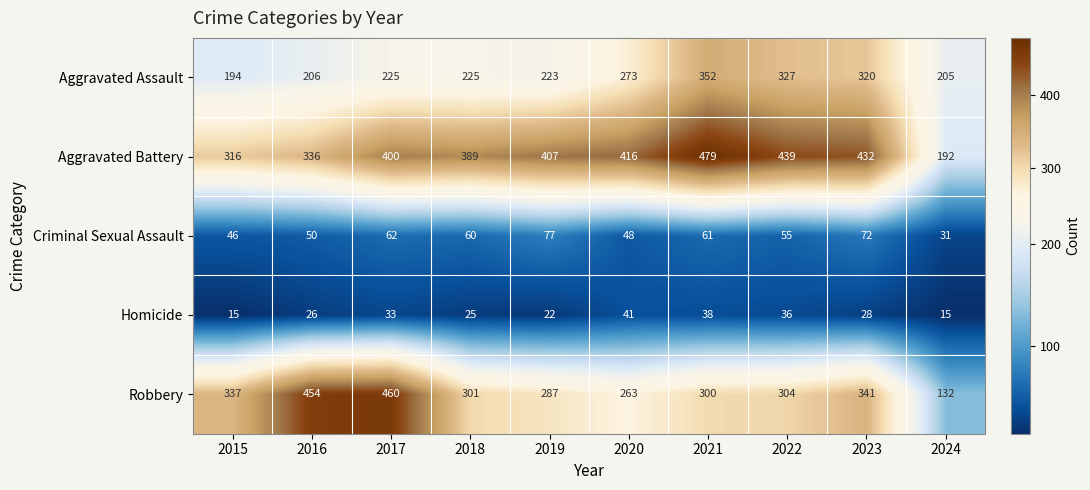

Which category has the highest value across all series?

2021